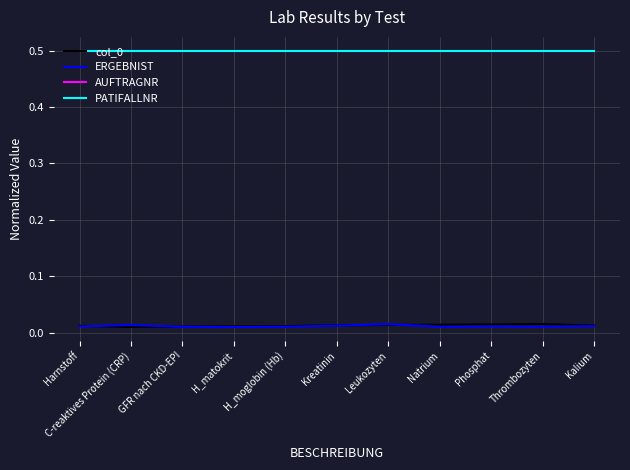

Does the chart display data point markers on the line(s)?

No